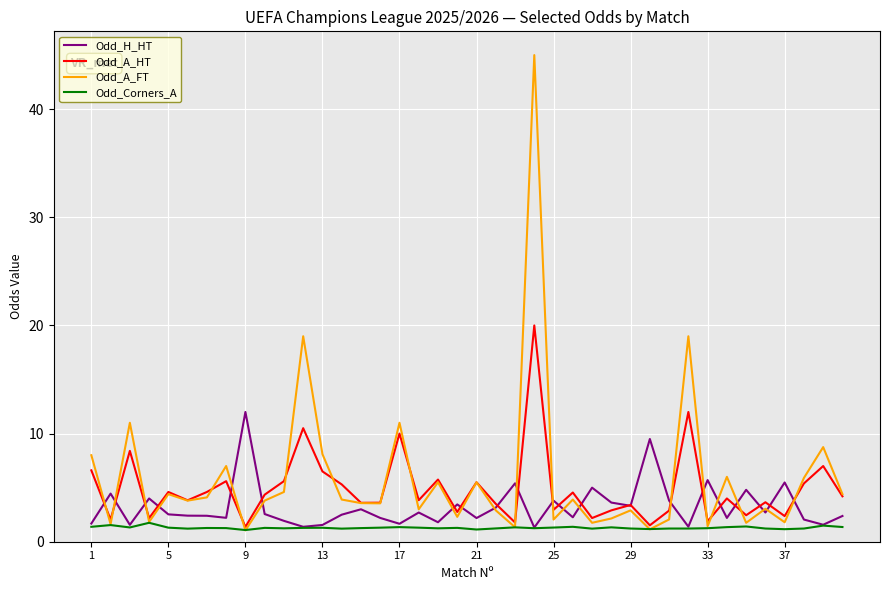

List the series in order of their overall mean, lowest first.

Odd_Corners_A, Odd_H_HT, Odd_A_HT, Odd_A_FT